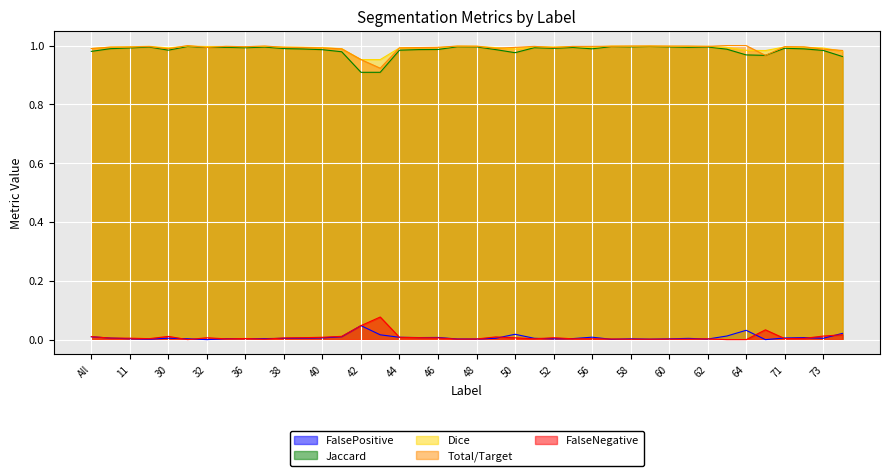

Between 49 and 11, which is larger?

49